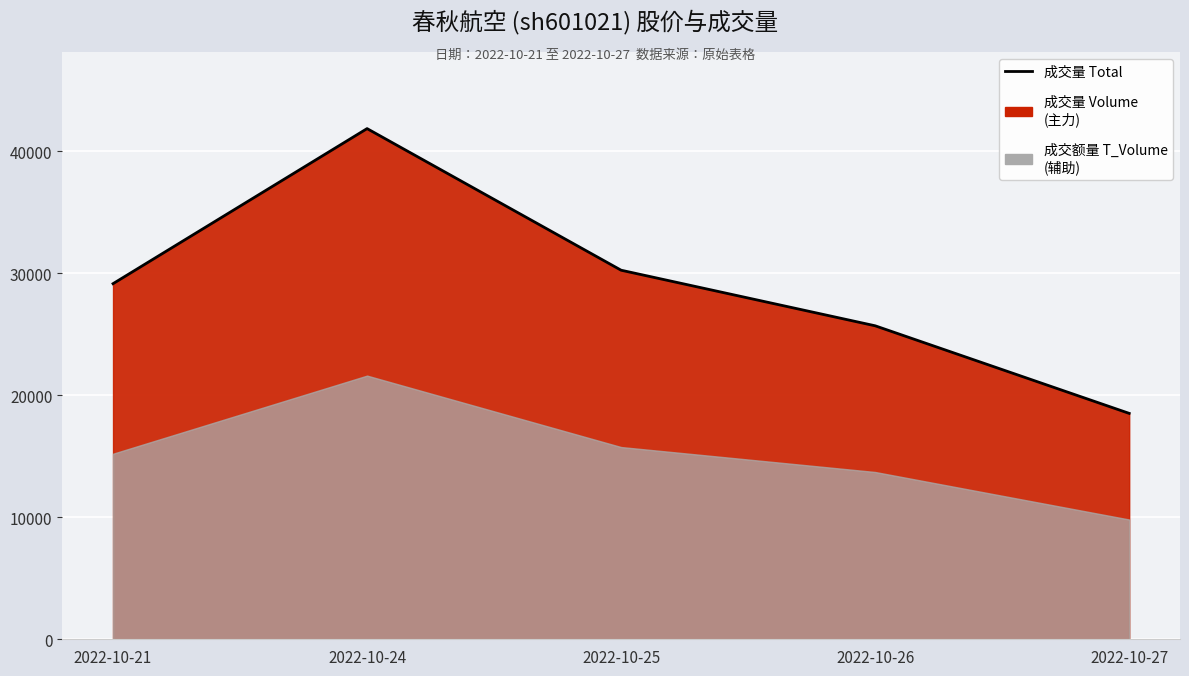

True or false: the data shows 41836 at 2022-10-24.

True